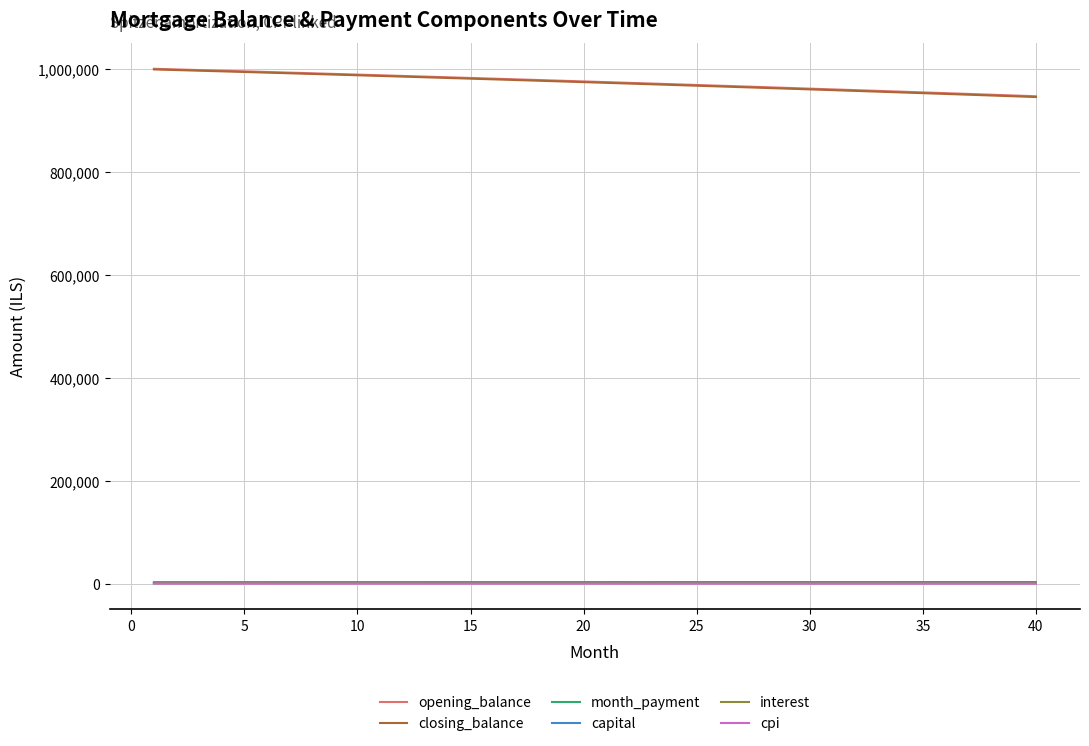

What is the maximum value for opening_balance?

1001000.0